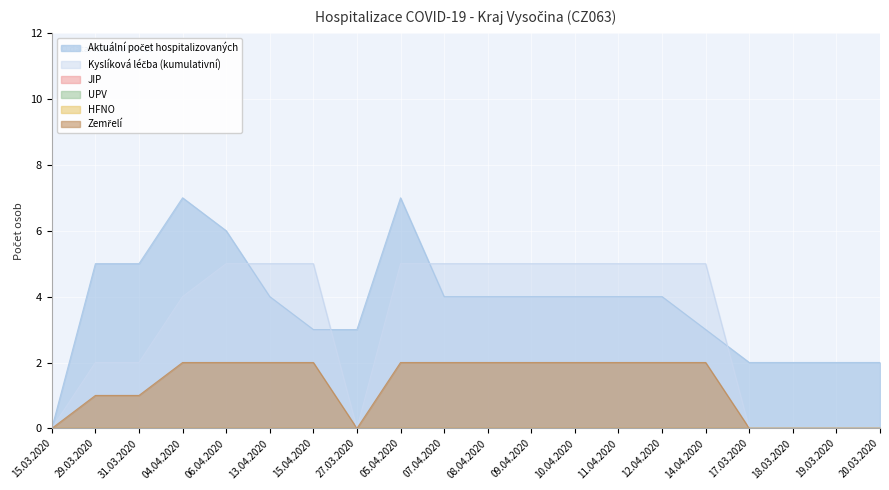

At which category is the sum across all series the highest?

05.04.2020